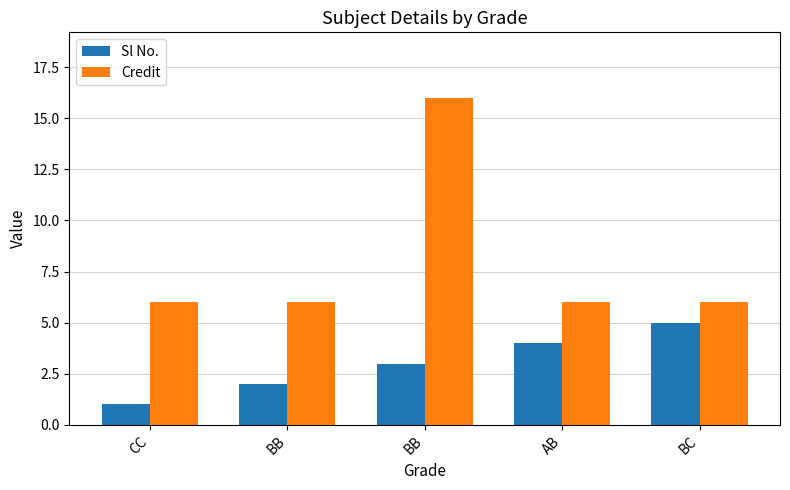

What are all the series names shown in the legend?

Sl No., Credit